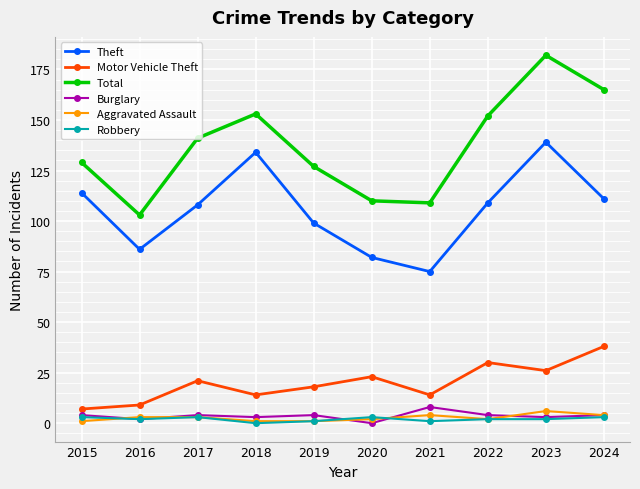

True or false: Robbery and Total cross at least once.

False